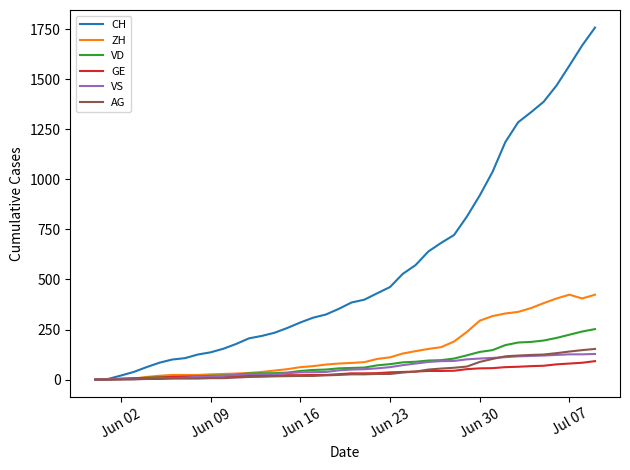

Which series has the largest total across all categories?

CH